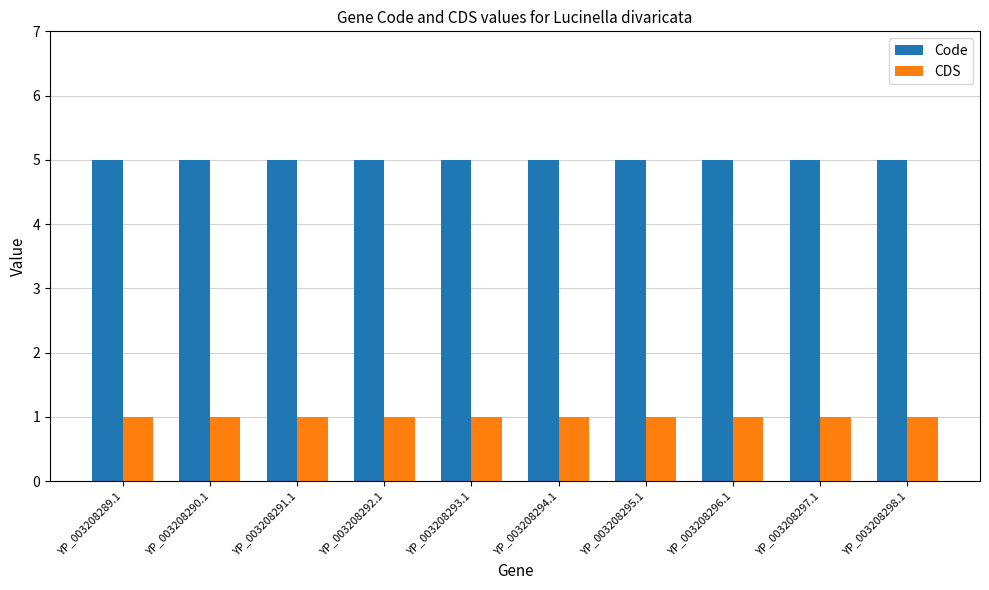

Are the bars grouped side by side (vs. stacked)?

Yes